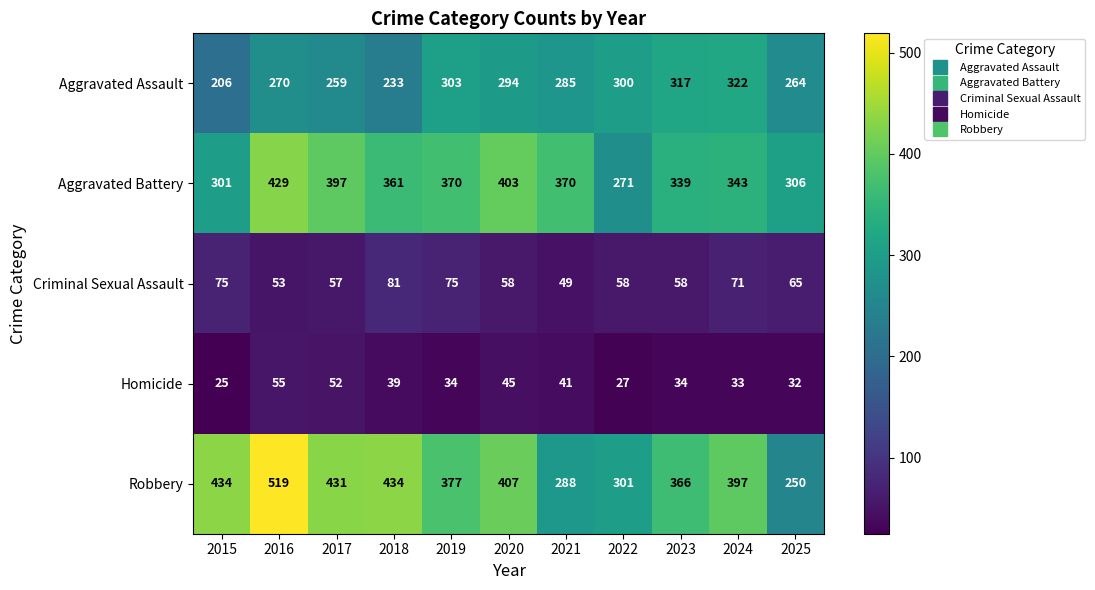

What is the spread (max minus min) of values at 2022?

274